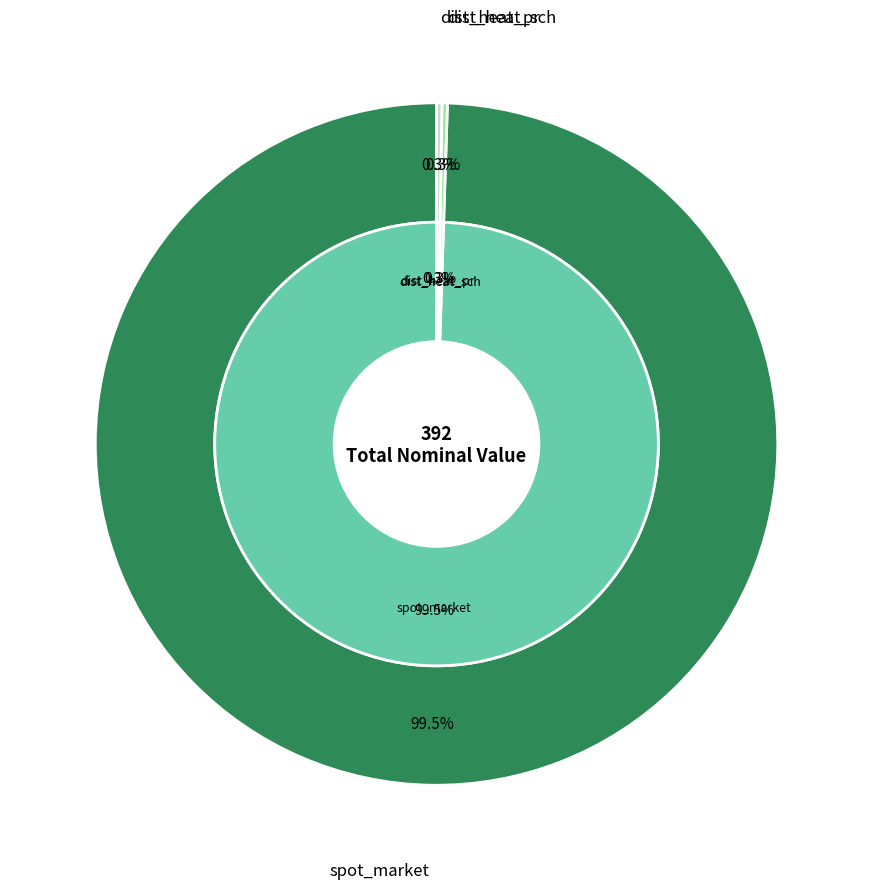

What is the change in value from spot_market to dist_heat_pr?

-389